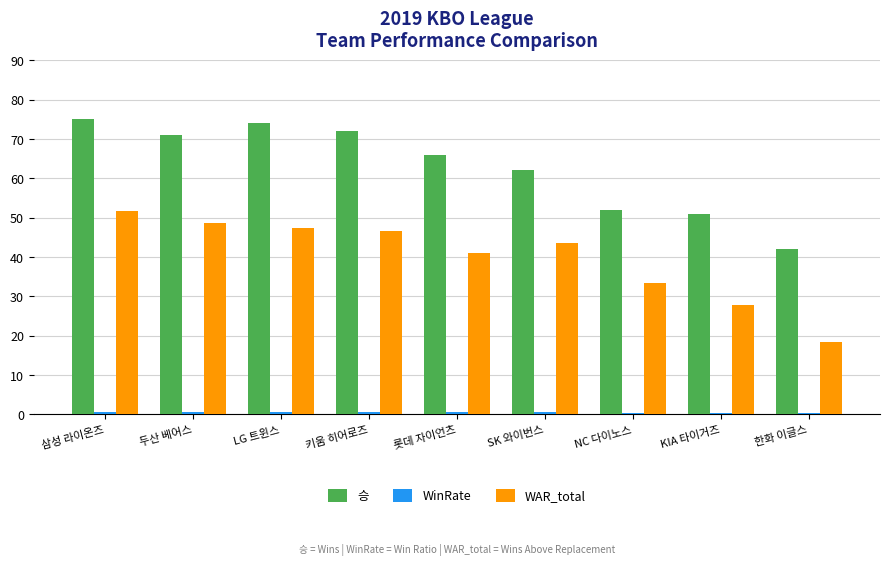

Which series changed the most between 롯데 자이언츠 and KIA 타이거즈?

승